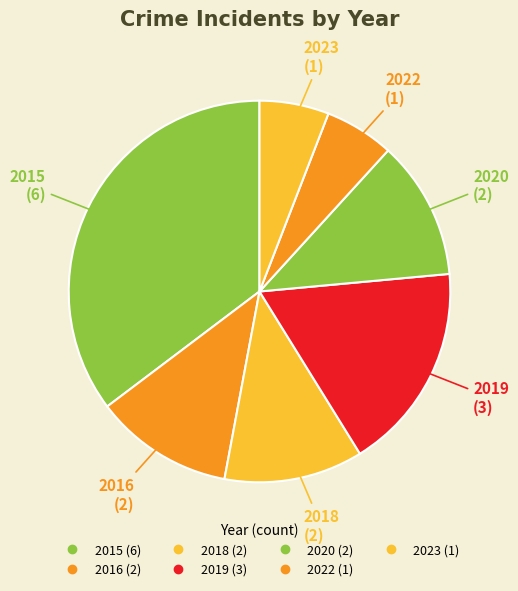

Count the number of slices in the pie.

7